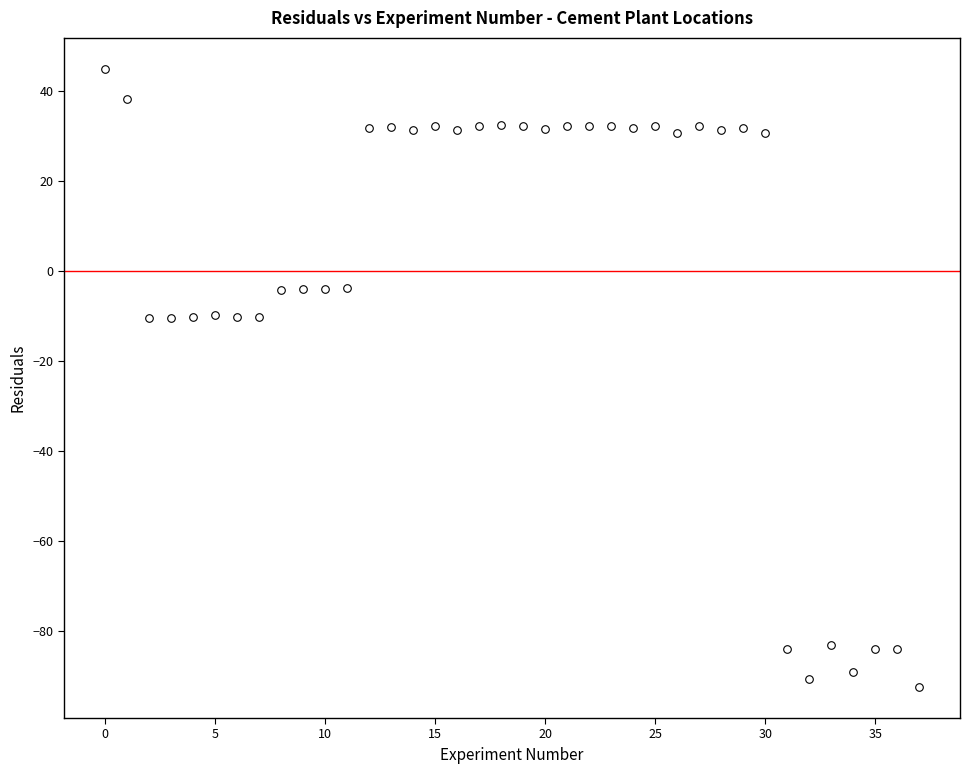

What is the range of Y values (max minus min)?

137.4